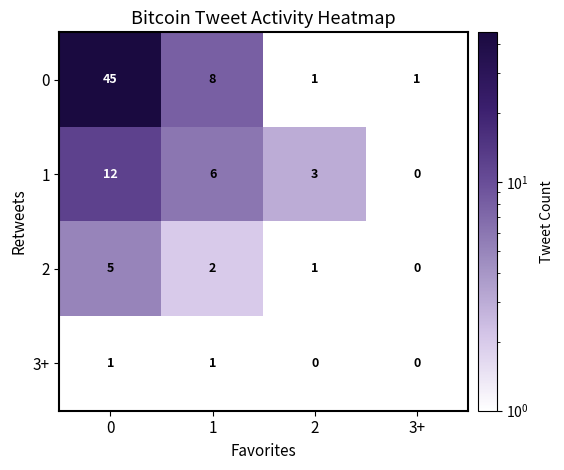

The value of 1 at 0 is 18. True or false?

False